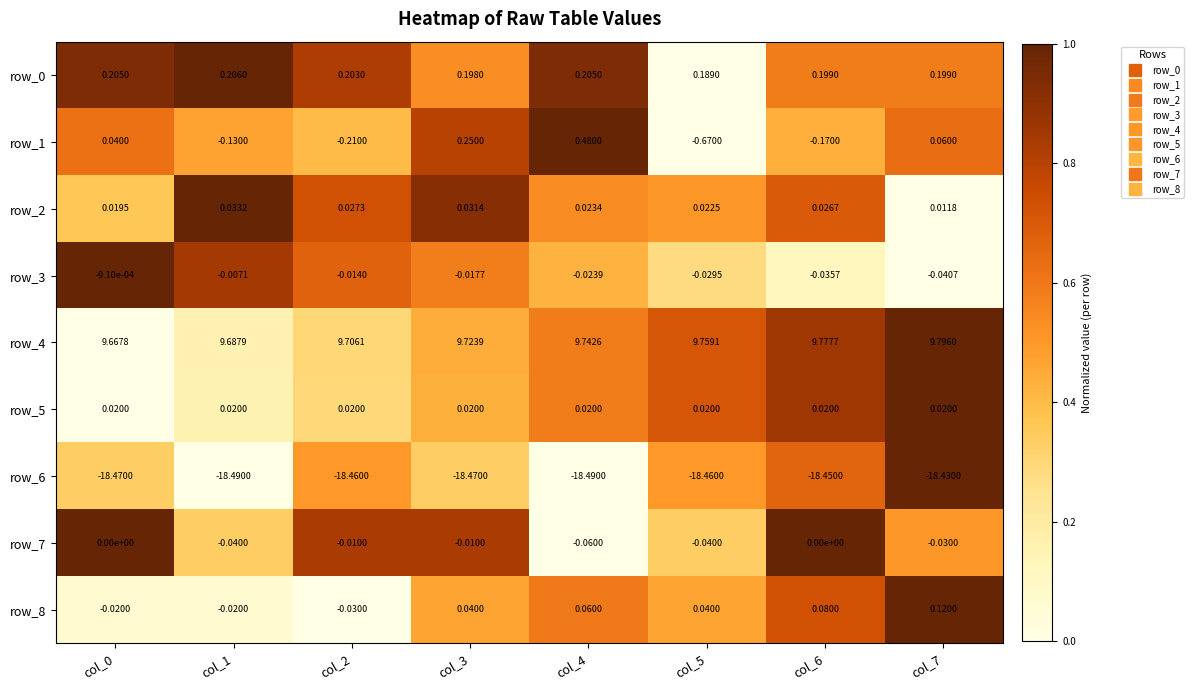

Is the value of row_0 at col_7 greater than the value of row_5 at col_7?

Yes